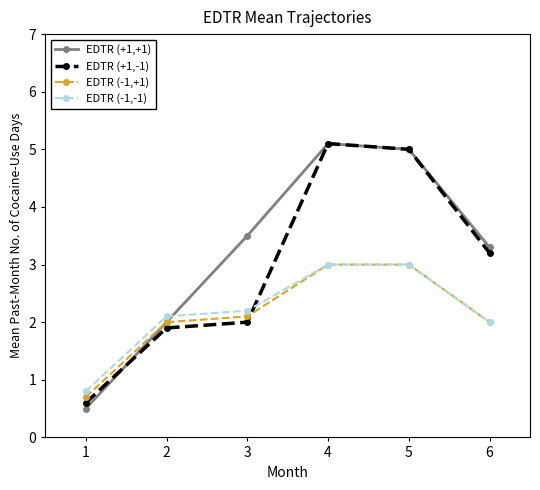

How many lines are shown in the chart?

4